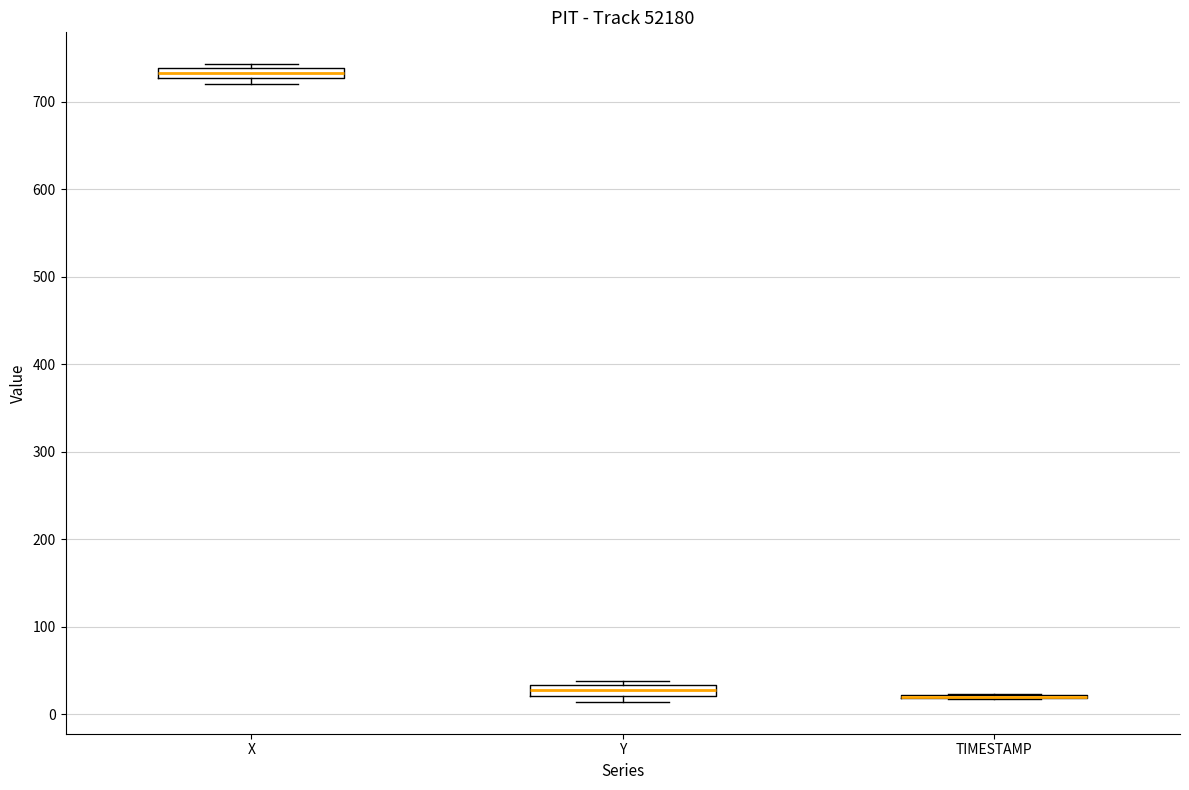

Where is the lower edge of the box for Y on the y-axis? The values are not printed on the chart, so give them approximately, as read against the axis.

20